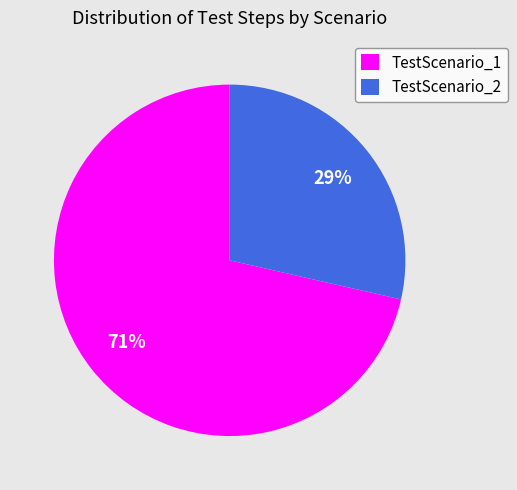

Rank the categories by value from lowest to highest.

TestScenario_2, TestScenario_1